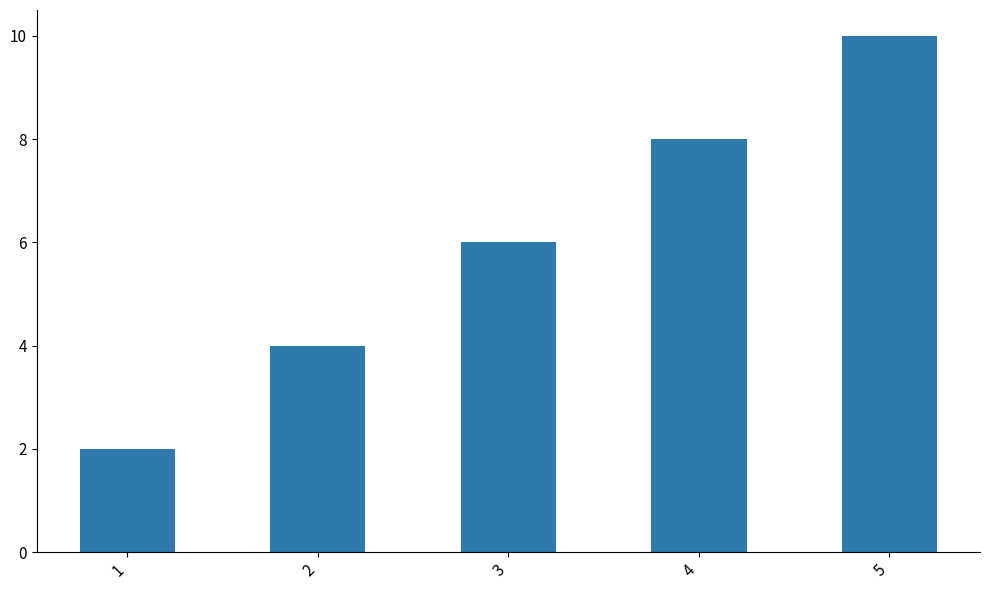

What is the value of the 2nd bar from the left?

4